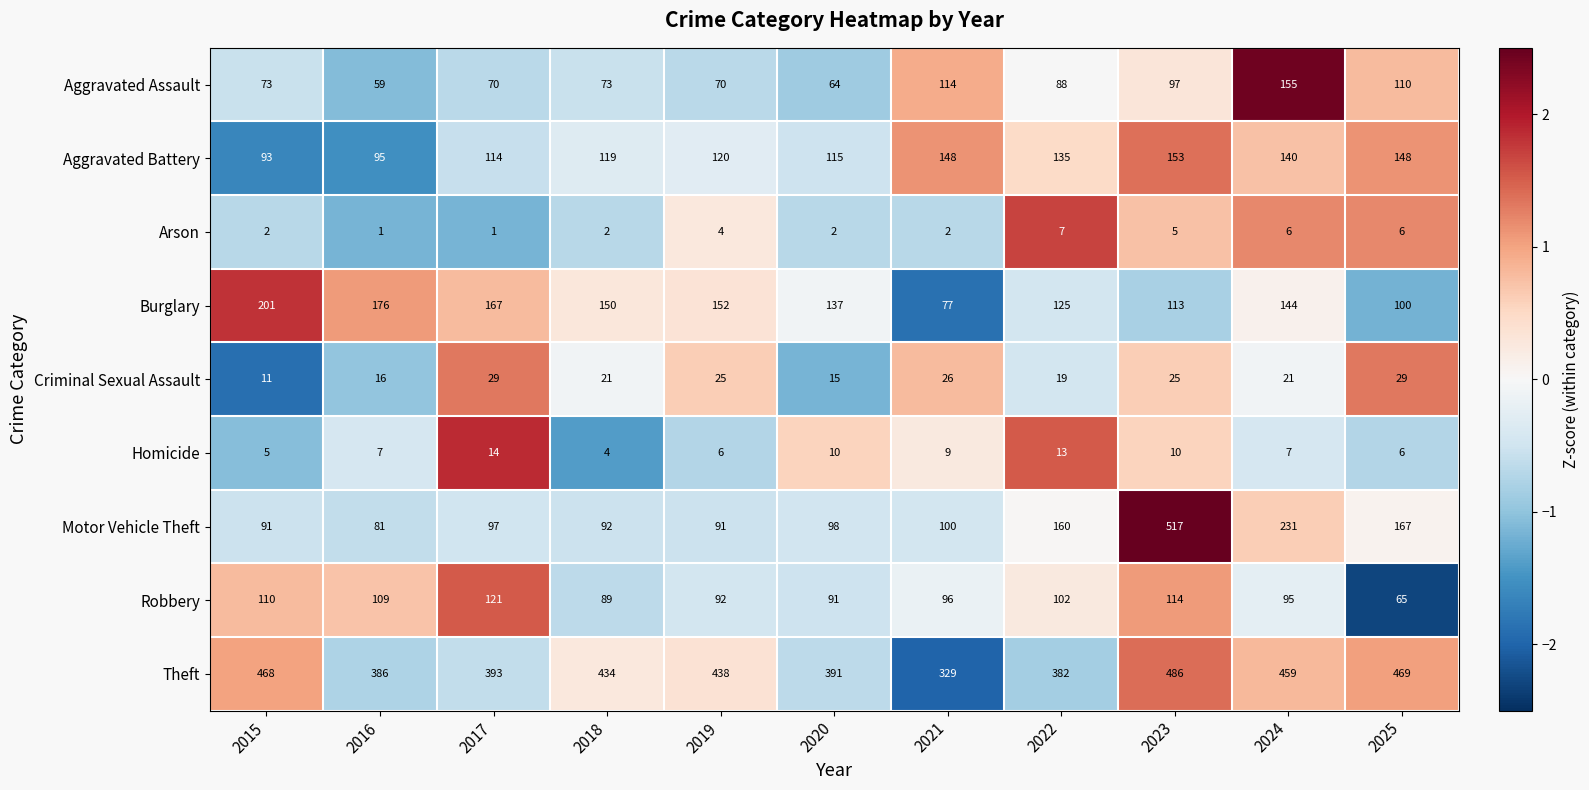

What is the lowest value of the Robbery series?

65